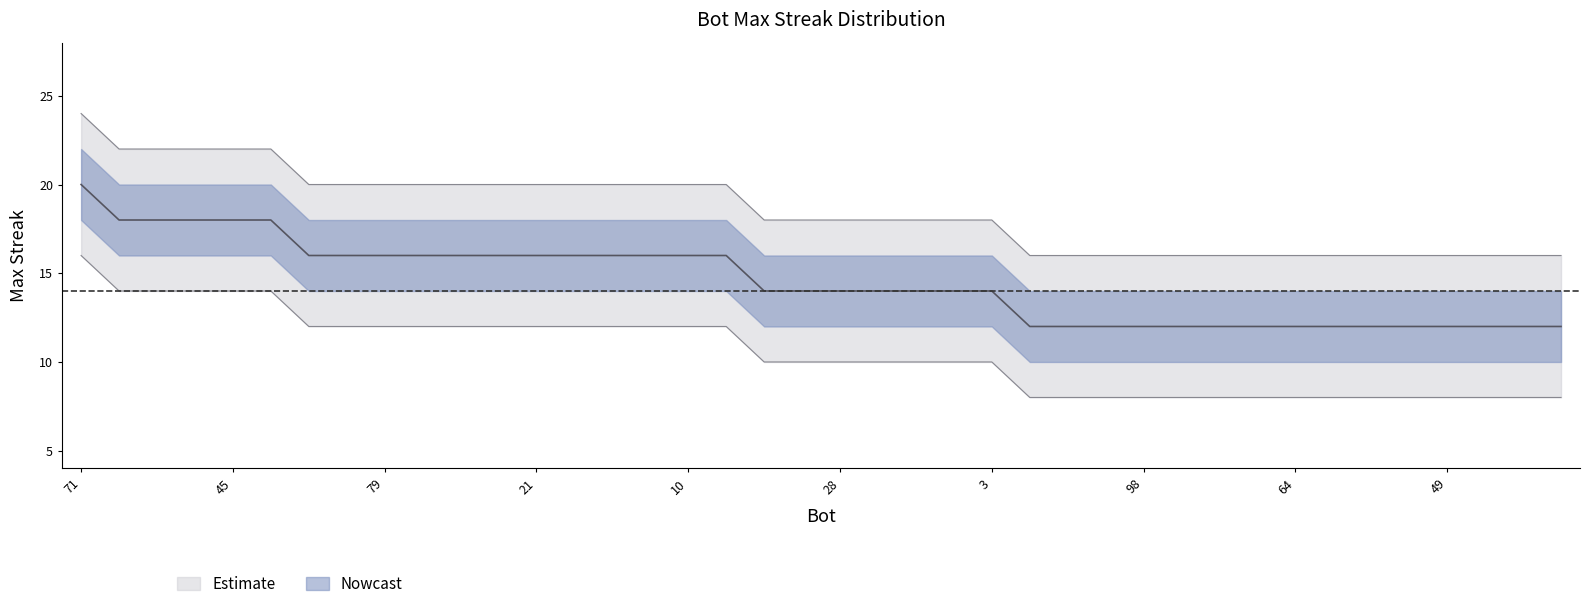

At which category does the chart reach its peak across all series?

71